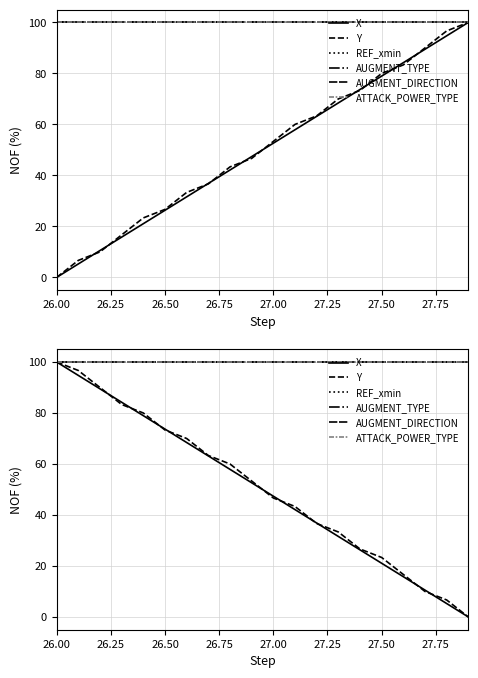

Which label corresponds to the largest value in the chart?

26.00